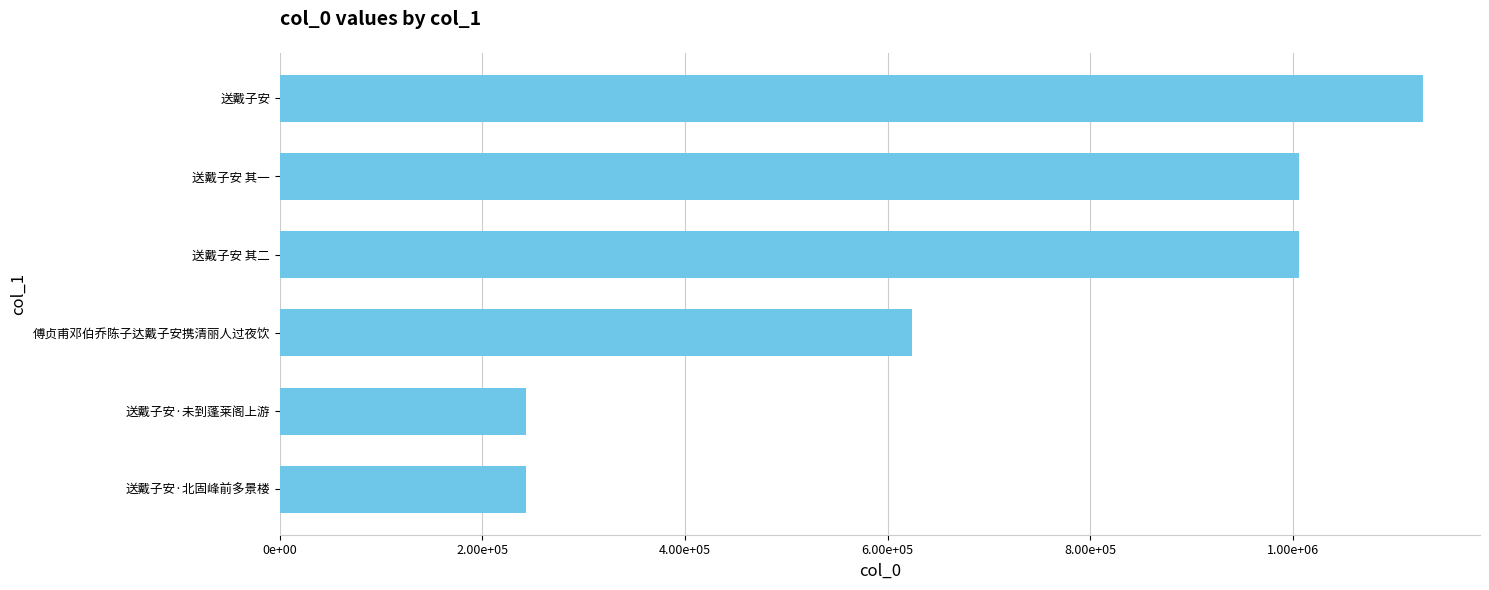

What is the average value?

708480